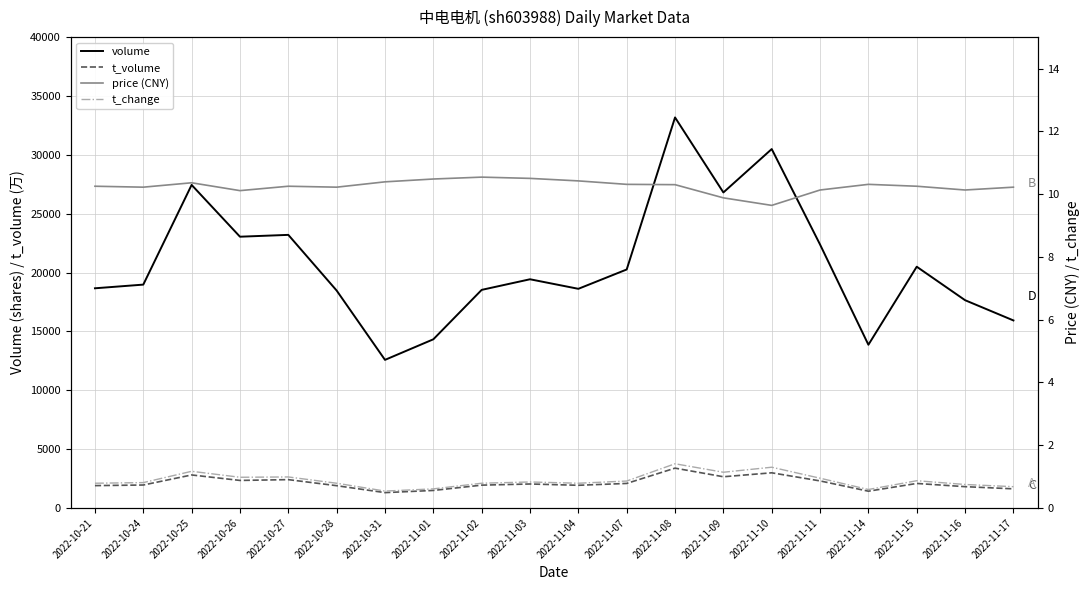

Reading left to right, extract all data points from this chart.

volume: 18665.0	18977.0	27445.0	23046.0	23202.0	18472.0	12585.0	14332.0	18530.0	19431.0	18620.0	20262.0	33177.0	26805.0	30492.0	22380.0	13869.0	20497.0	17653.0	15934.0
t_volume: 1904.0	1955.0	2809.0	2344.0	2412.0	1898.0	1309.0	1494.0	1944.0	2042.0	1932.0	2089.0	3388.0	2657.0	2992.0	2303.0	1430.0	2088.0	1815.0	1630.0
price (CNY): 10.2	10.2	10.4	10.1	10.2	10.2	10.4	10.5	10.5	10.5	10.4	10.3	10.3	9.9	9.6	10.1	10.3	10.2	10.1	10.2
t_change: 0.8	0.8	1.2	1.0	1.0	0.8	0.5	0.6	0.8	0.8	0.8	0.9	1.4	1.1	1.3	0.9	0.6	0.9	0.8	0.7